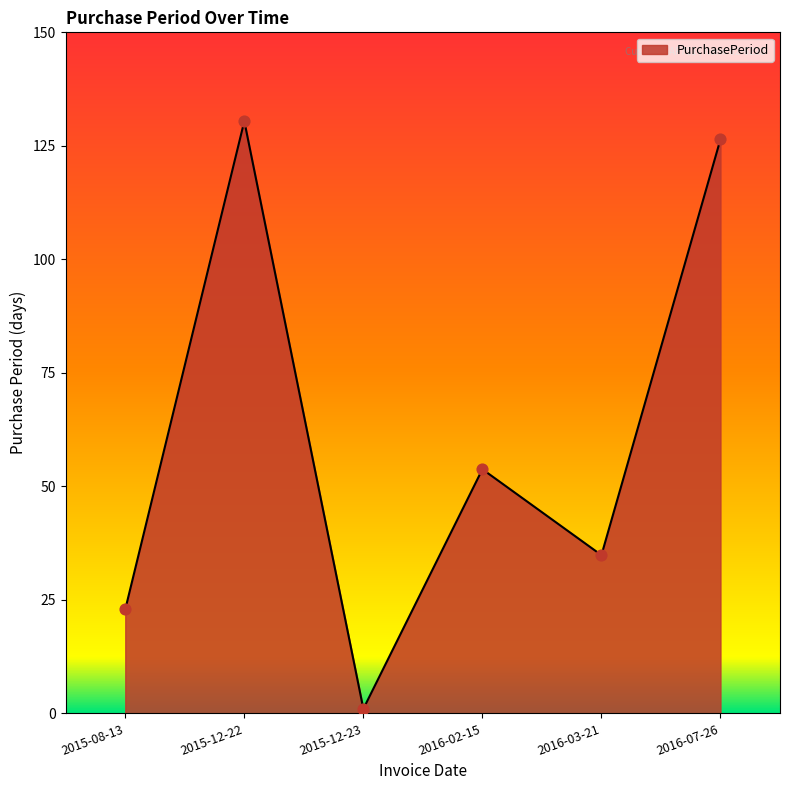

Between 2016-03-21 and 2015-12-23, which is larger?

2016-03-21